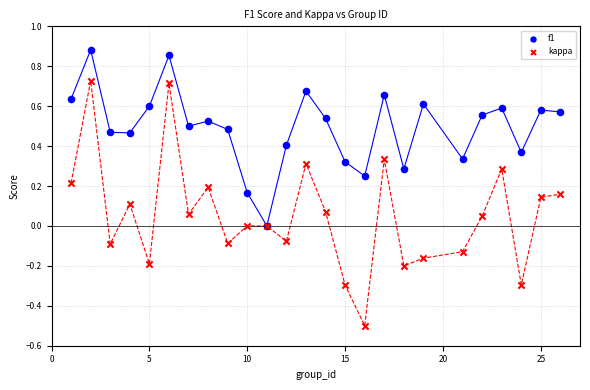

Which series reaches the maximum Y coordinate?

f1